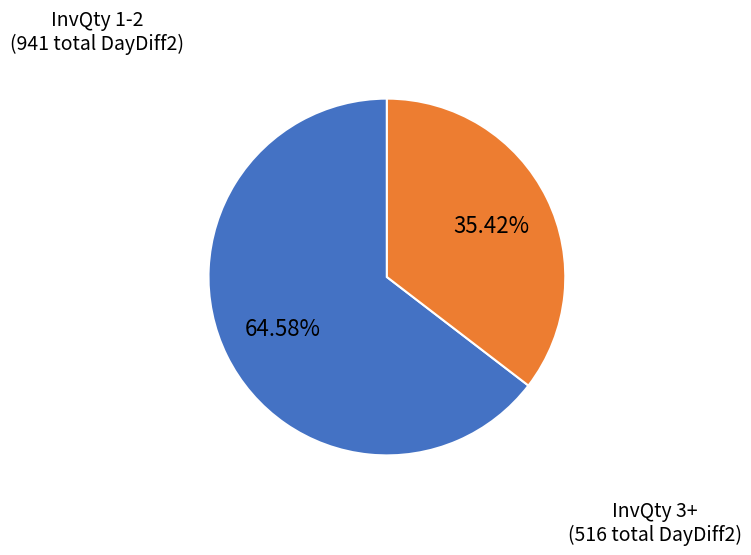

Does any single category account for the majority?

Yes